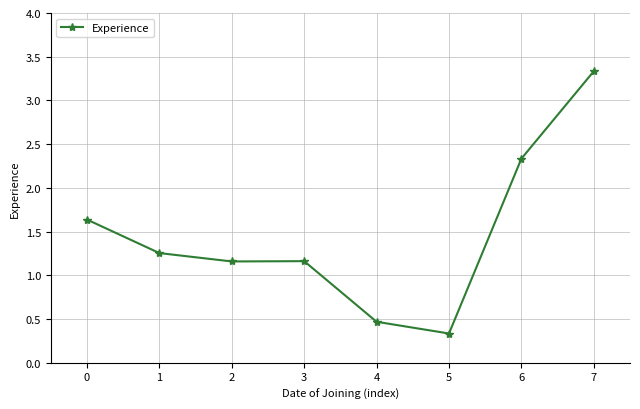

What is the value of the 1st point from the left?

1.6